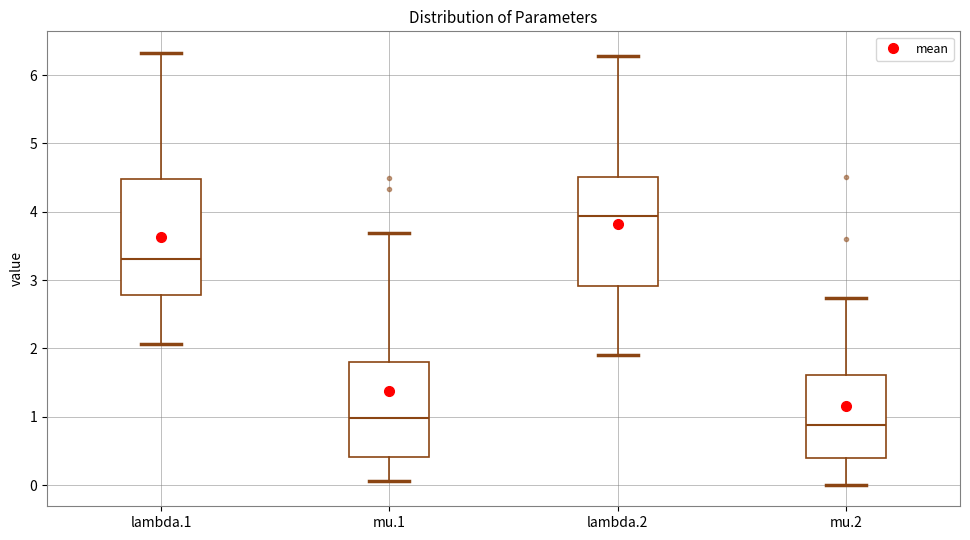

Reading left to right, read every box against the y-axis: the position of its median line, the range the box covers, and the ends of its whiskers. The values are not printed on the chart, so give them approximately, as read against the axis.

lambda.1: median 3.3, box 2.8 to 4.5, whiskers 2.1 to 6.3
mu.1: median 1.0, box 0.4 to 1.8, whiskers 0.1 to 3.7
lambda.2: median 3.9, box 2.9 to 4.5, whiskers 1.9 to 6.3
mu.2: median 0.9, box 0.4 to 1.6, whiskers 0.0 to 2.7